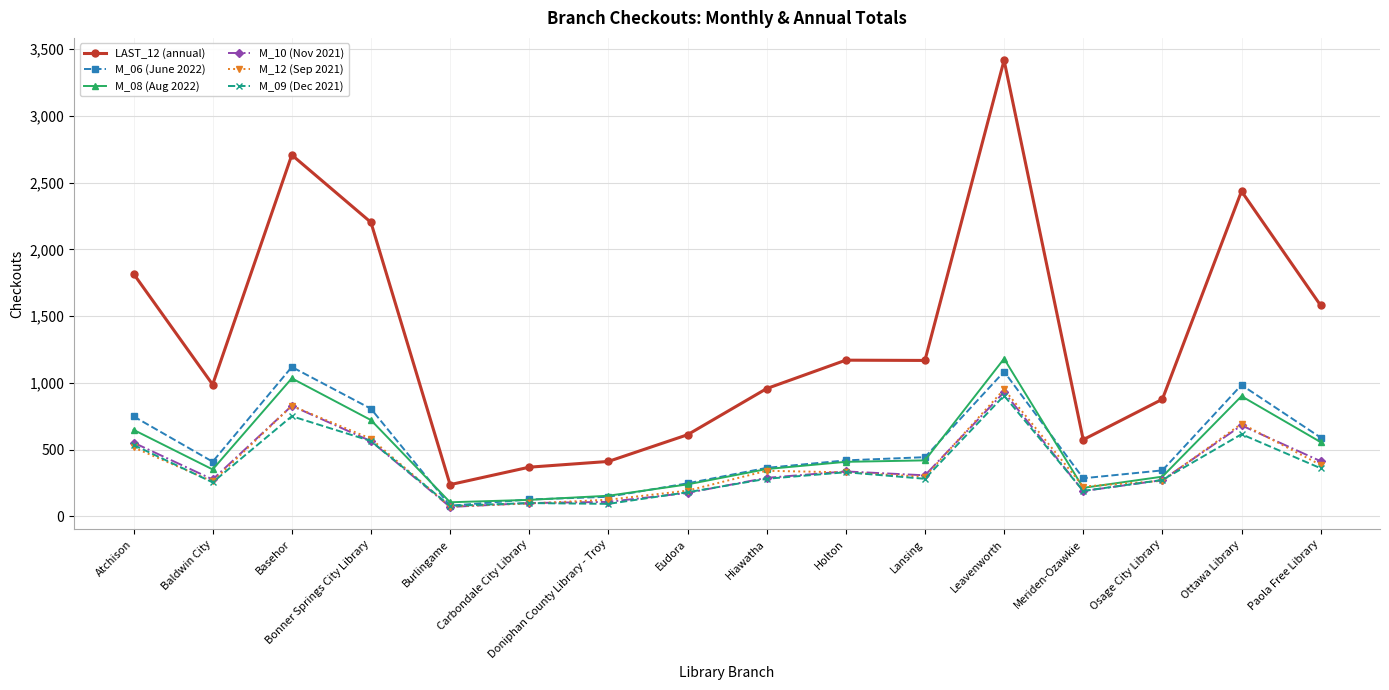

What is the label of the 7th point from the left?

Doniphan County Library - Troy